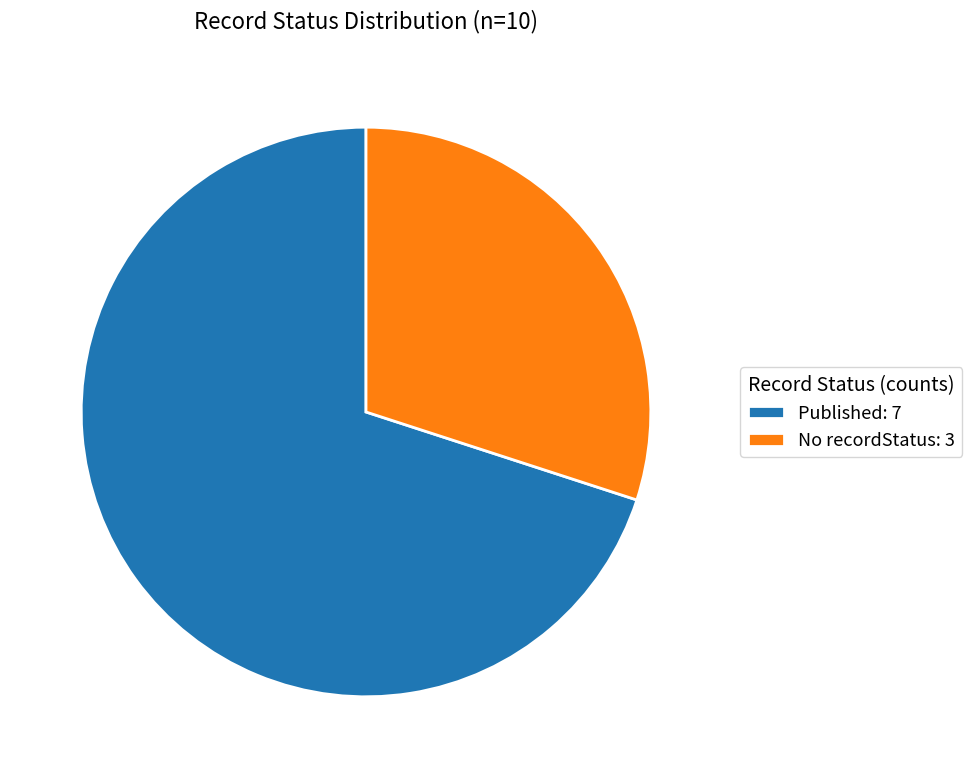

Is the sum of Published: 7 and No recordStatus: 3 greater than half?

Yes